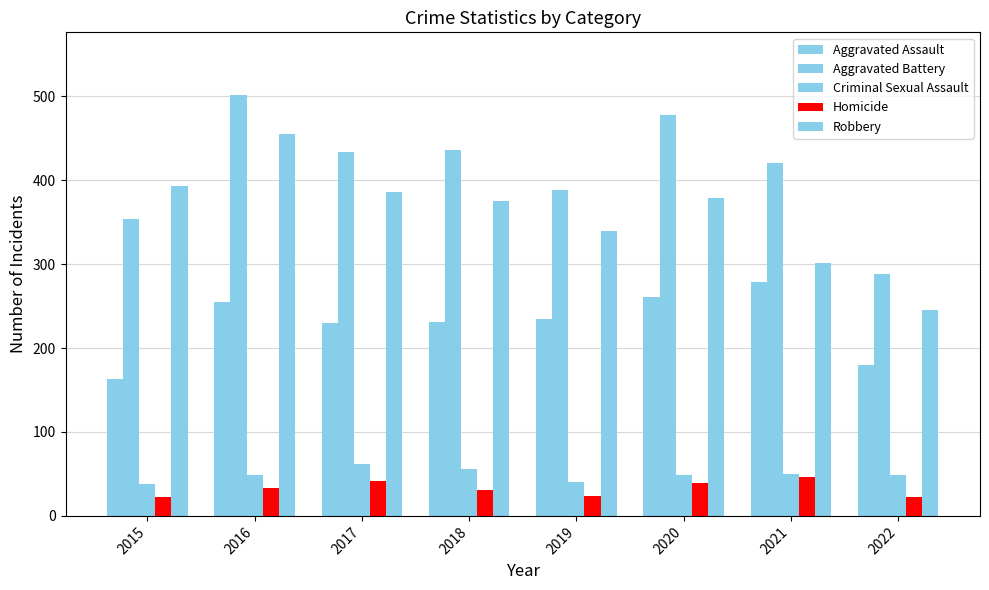

The value of Homicide at 2018 is 15. True or false?

False